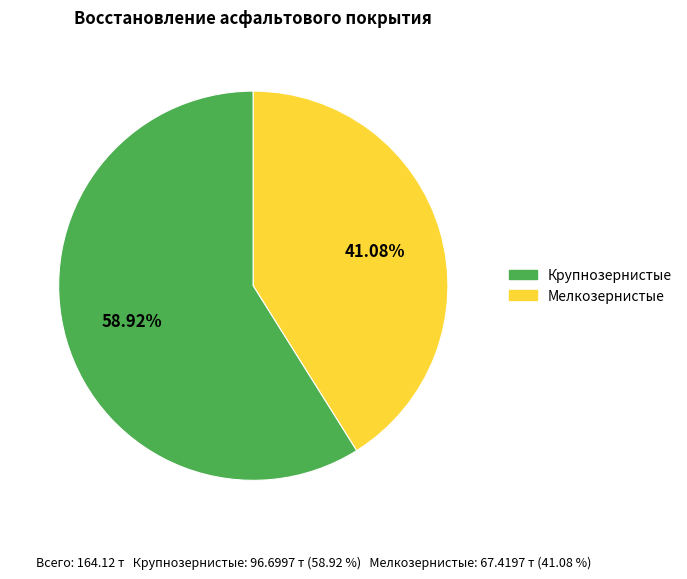

How many slices are in this pie chart?

2